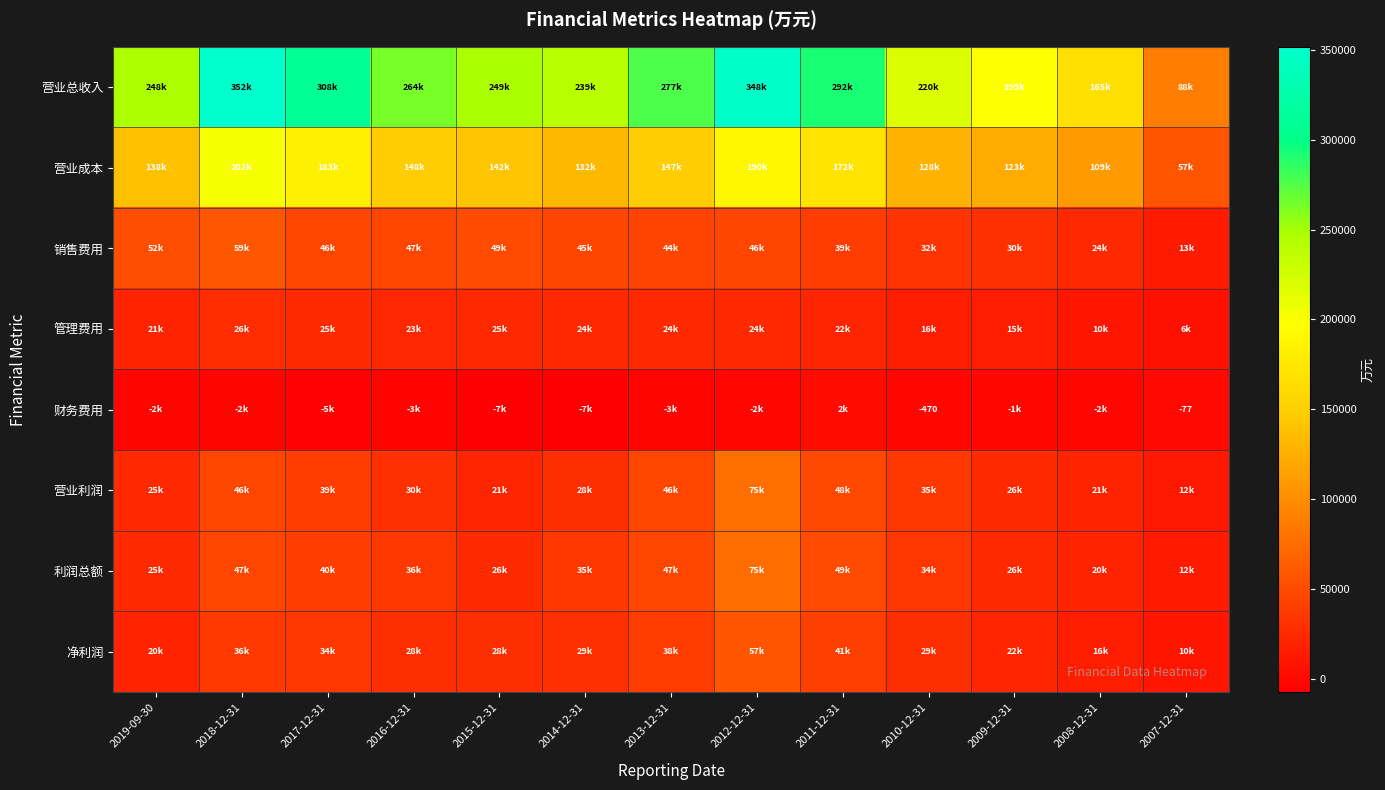

What is the sum of all 销售费用 values?

525749